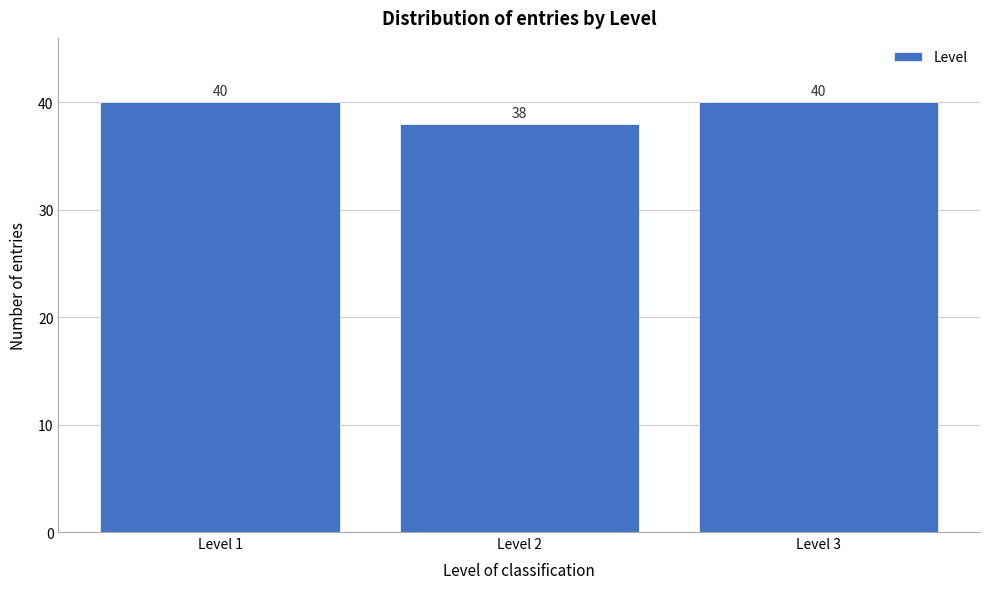

Reading left to right, transcribe all the data shown in this chart.

40	38	40